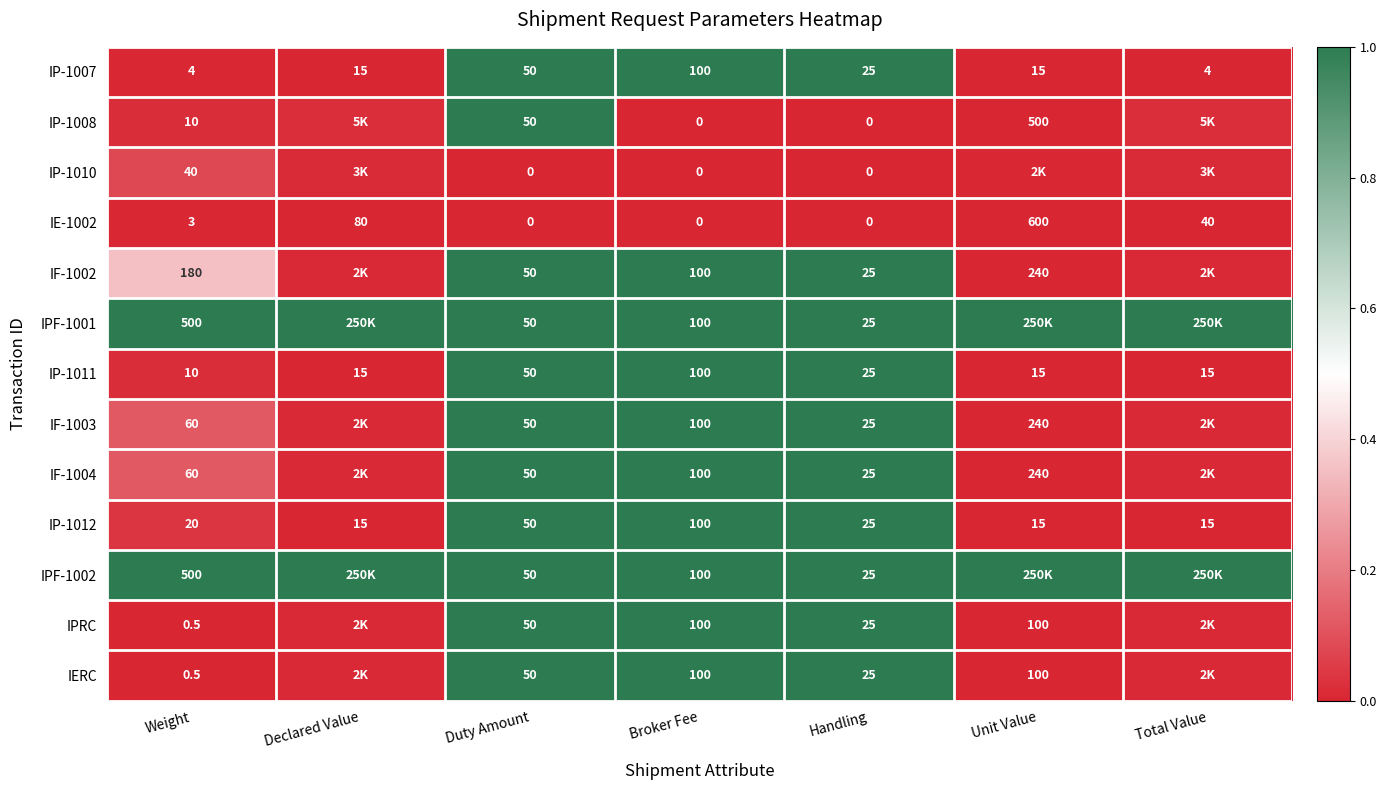

Is the value of IP-1007 at Total Value greater than the value of IERC at Handling?

No